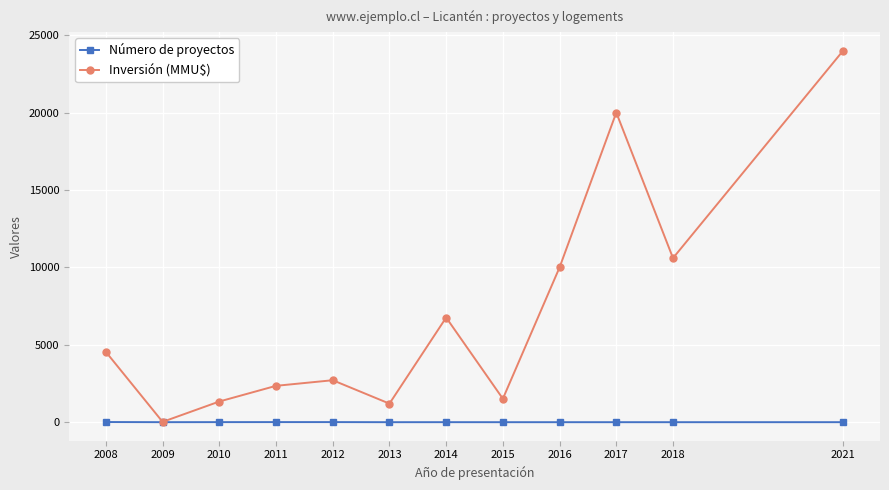

True or false: Inversión (MMU$) has more than 1 interior local peaks.

True